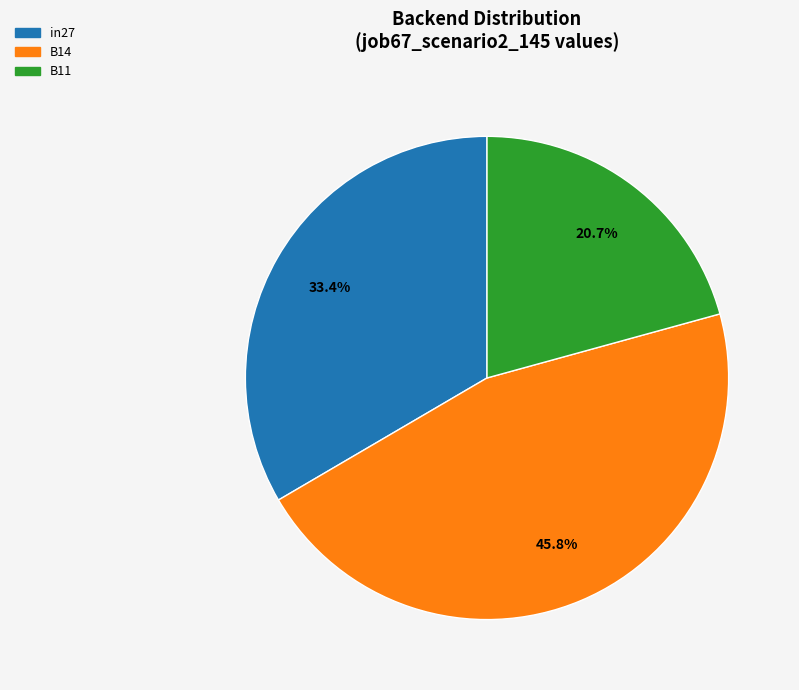

What is the total percentage of B14 and in27?

79.3%